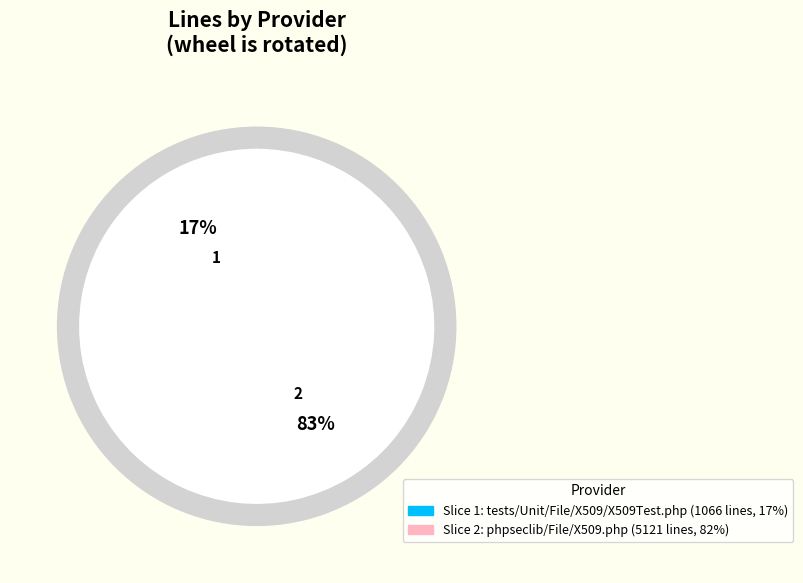

What is the smallest slice in the pie chart?

tests/Unit/File/X509/X509Test.php